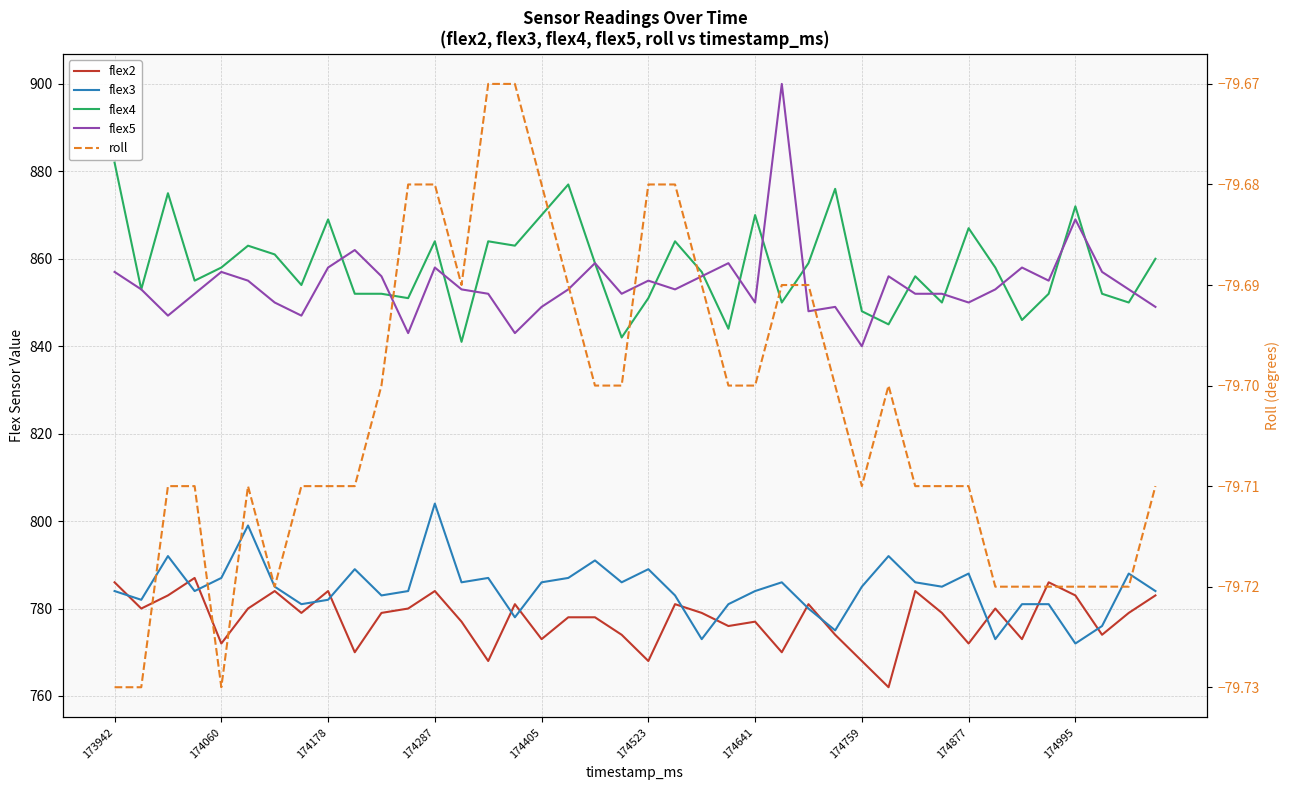

What is the sum of the flex5 values at 39 and 11?

1692.0